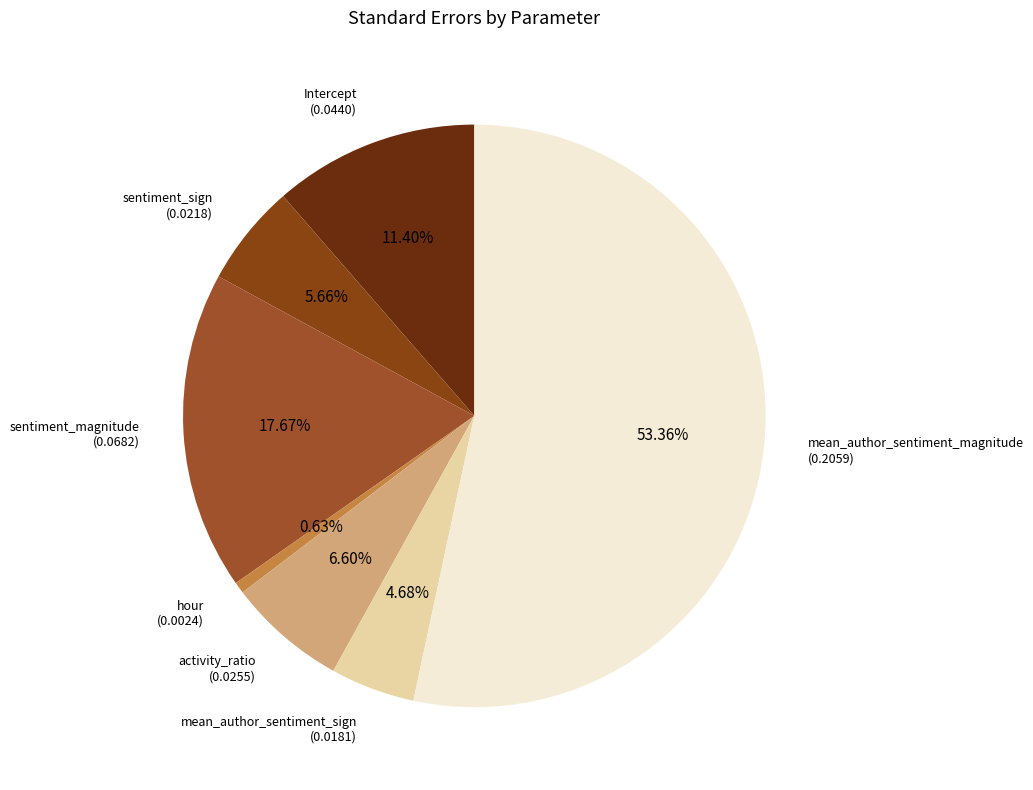

How many slices are in this pie chart?

7